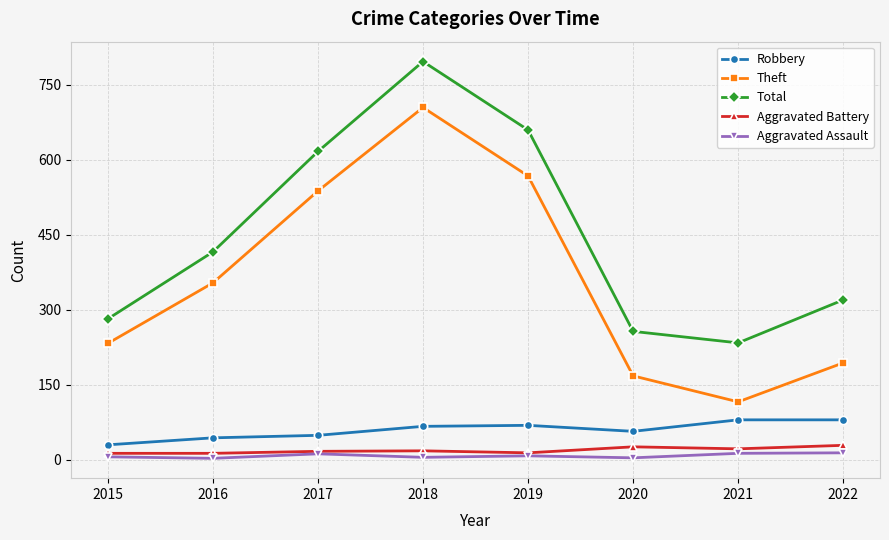

Which category has the highest value in the Theft series?

2018